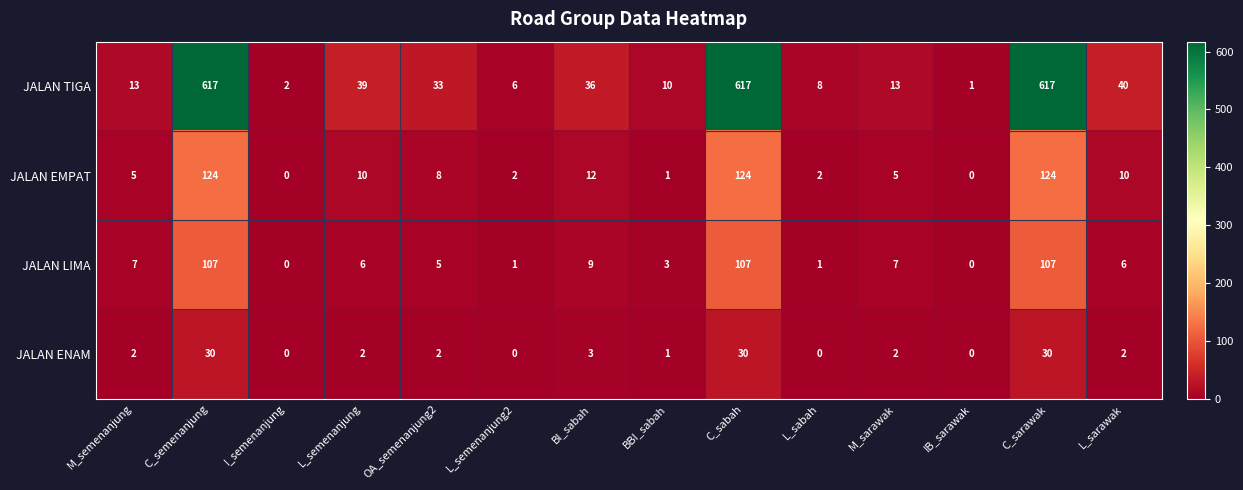

Which series has the largest total across all categories?

JALAN TIGA